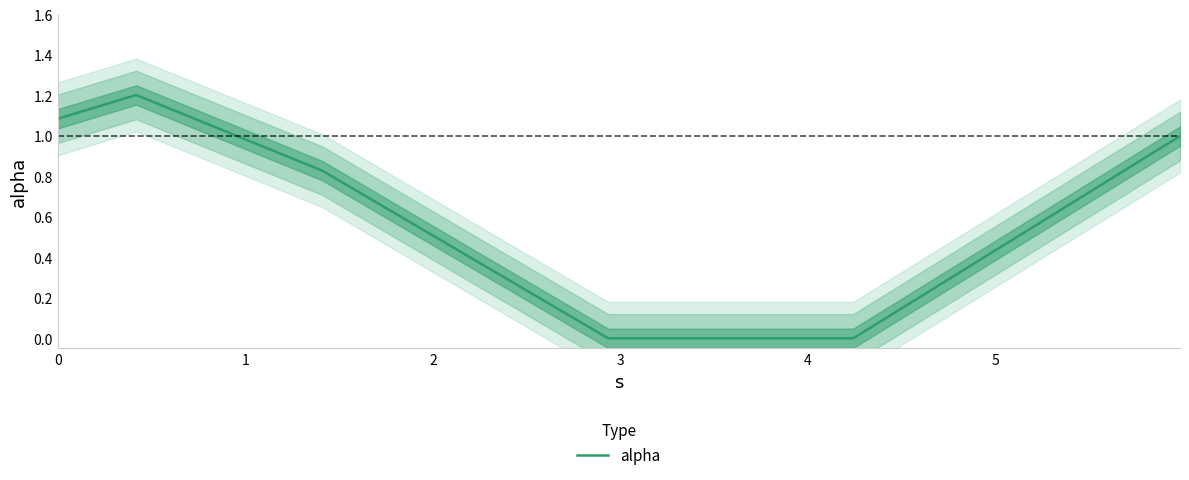

Reading left to right, transcribe all the data shown in this chart.

1.1	1.2	0.8	0.0	0.0	1.0